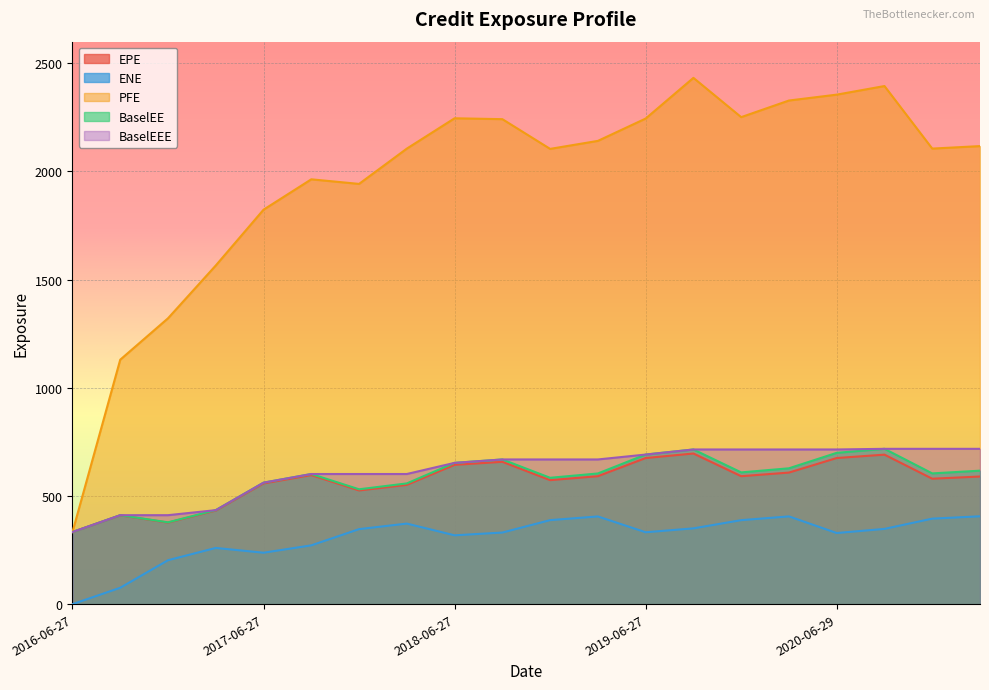

At which label does BaselEE first exceed 604?

2018-06-27